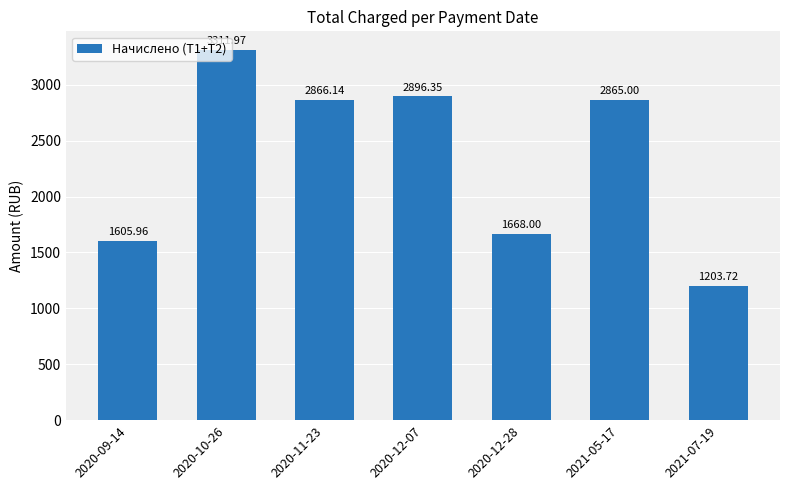

List the labels in order of value, smallest first.

2021-07-19, 2020-09-14, 2020-12-28, 2021-05-17, 2020-11-23, 2020-12-07, 2020-10-26